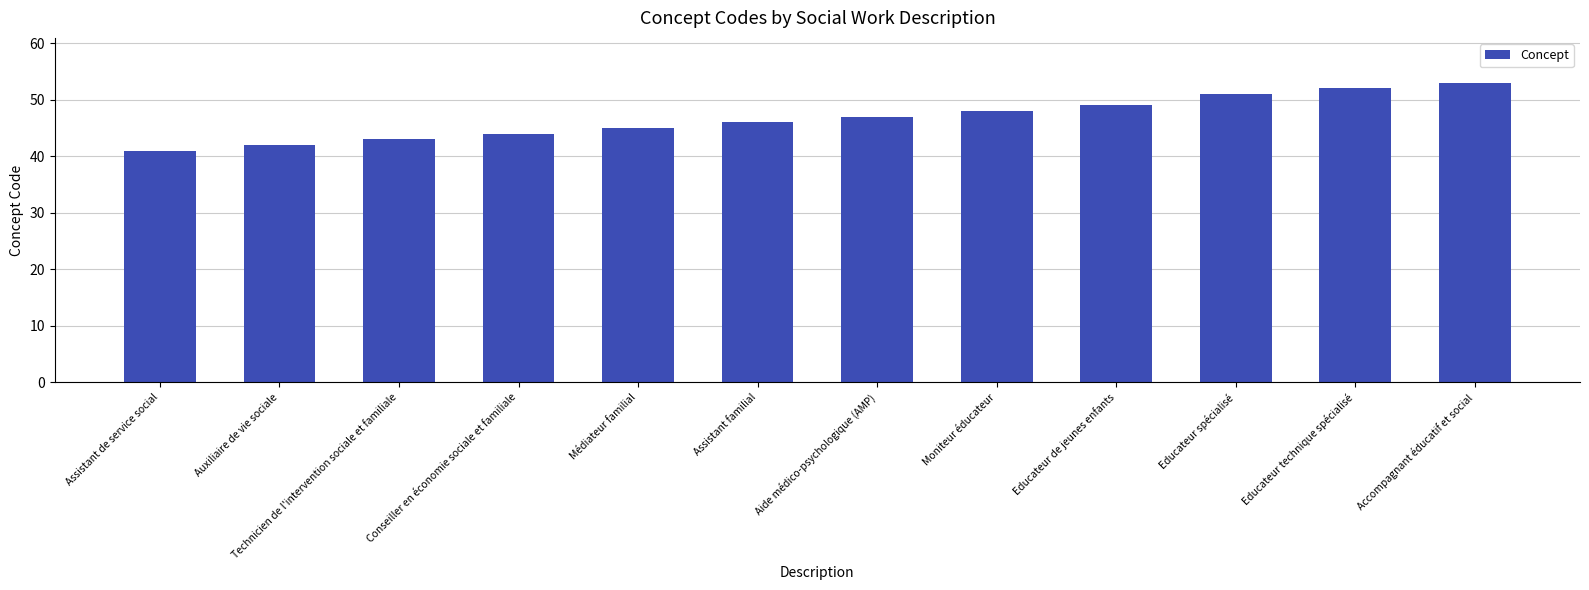

Reading right to left, transcribe all the data shown in this chart.

53	52	51	49	48	47	46	45	44	43	42	41